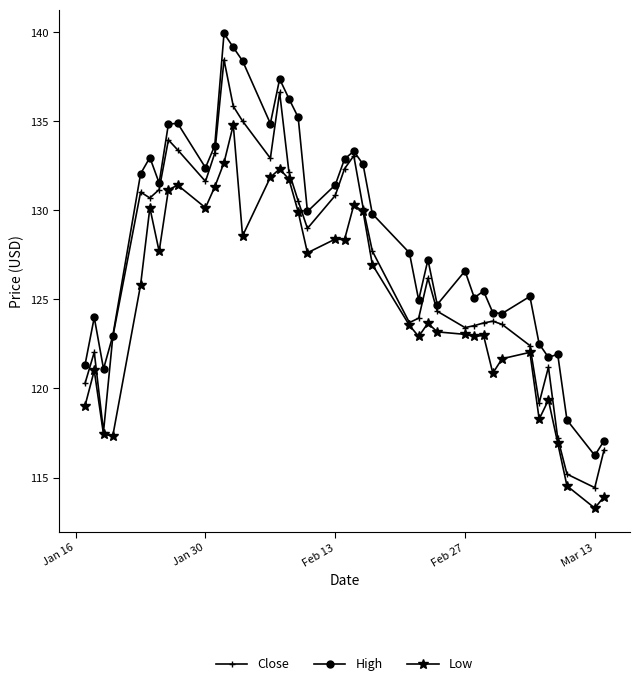

Which series has the widest spread of values?

Close